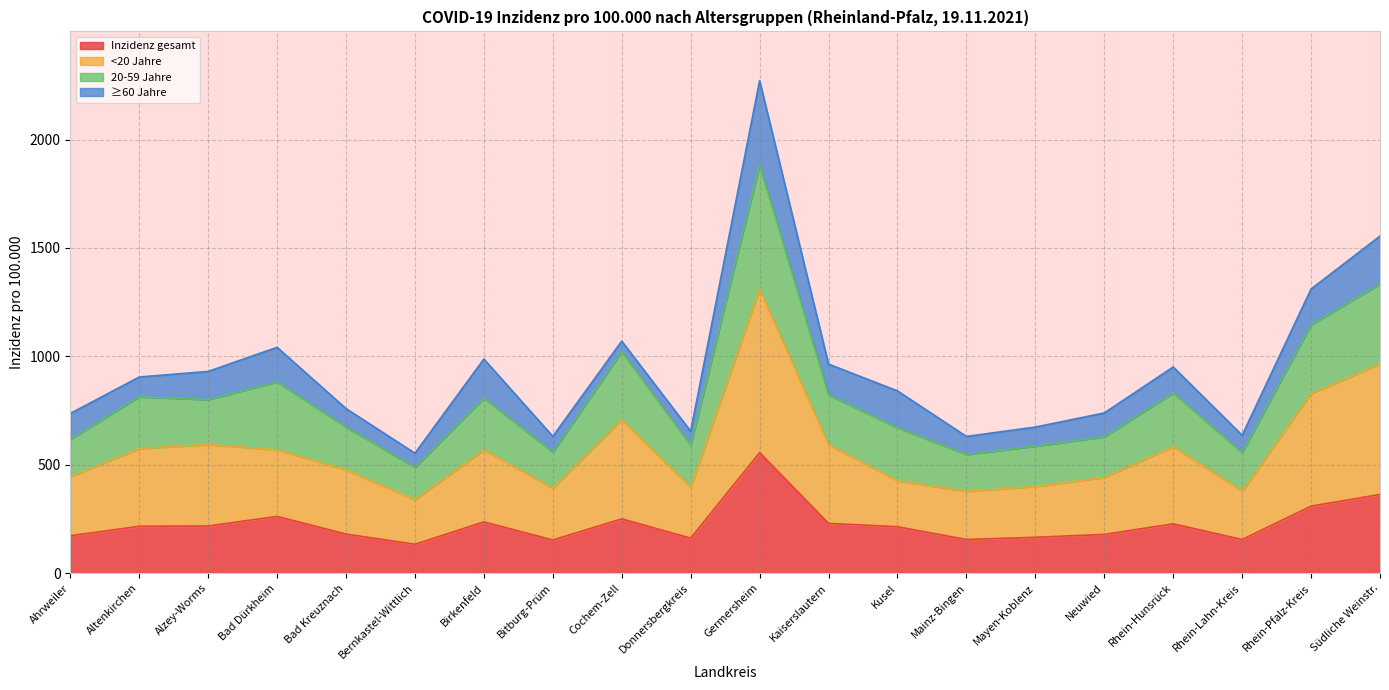

Which series has the largest total across all categories?

<20 Jahre